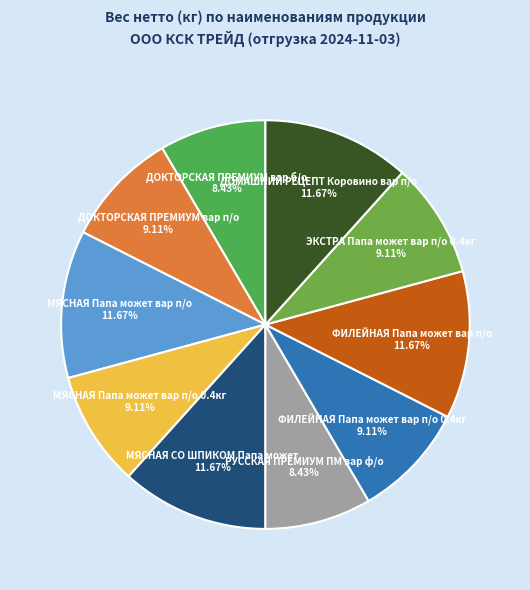

Count the number of slices in the pie.

10